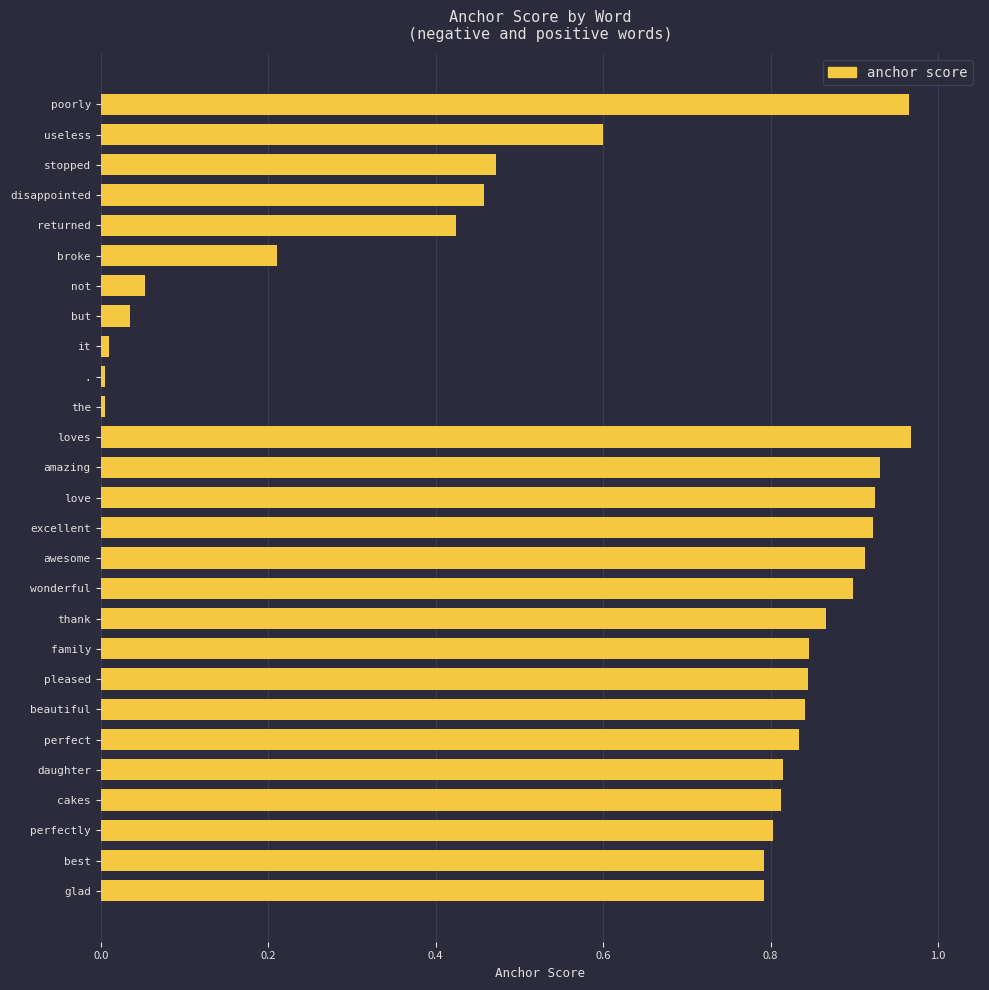

Is it true that the value at beautiful is 0.8?

True